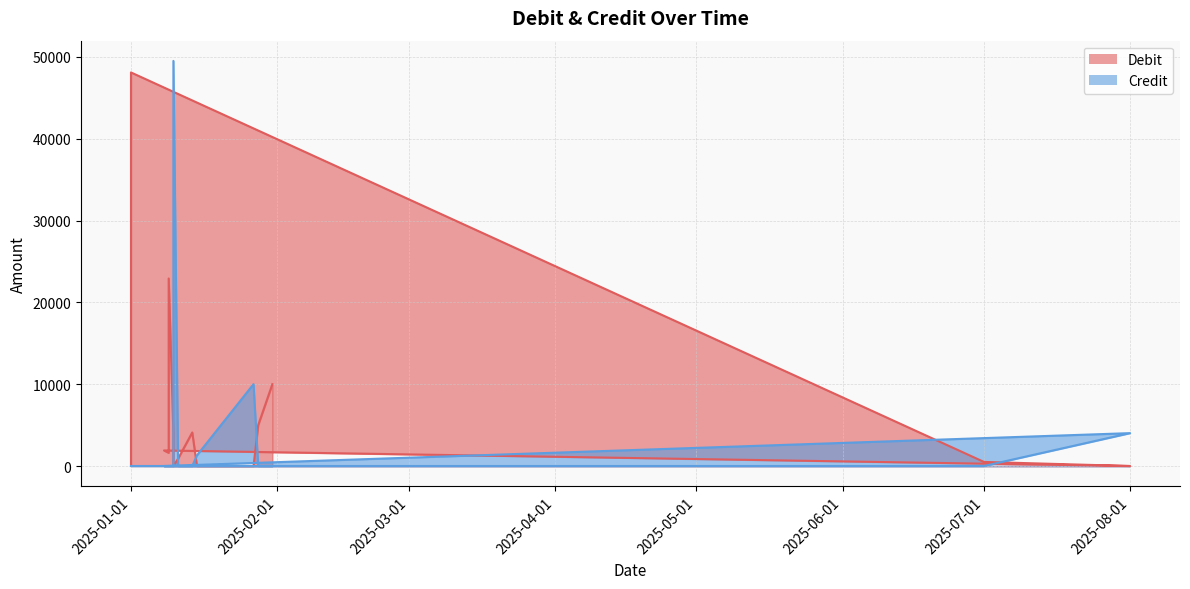

In Credit, how many points are higher than both neighbors (excluding endpoints)?

3